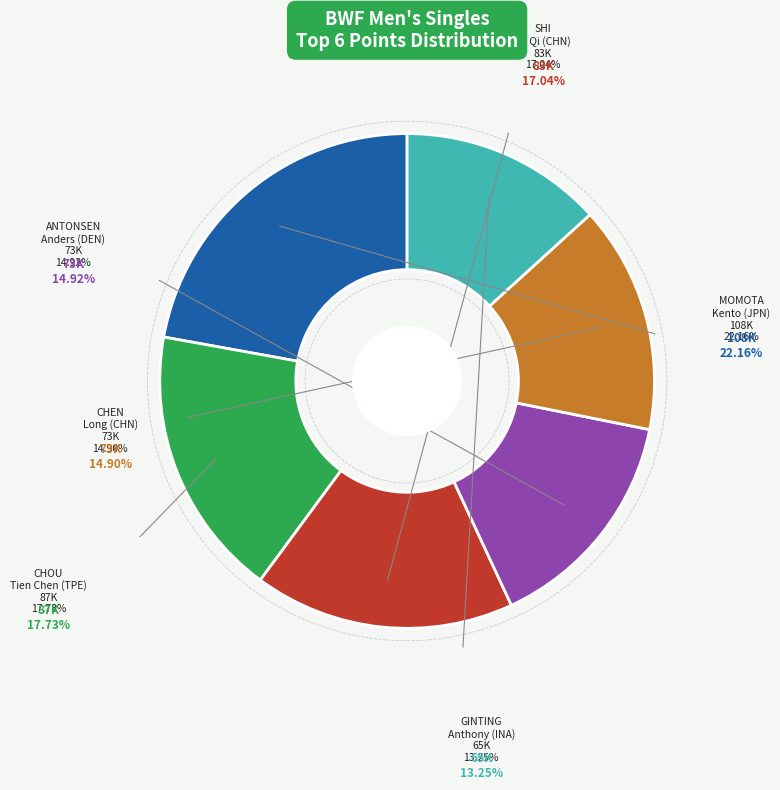

What percentage do CHEN Long (CHN) and MOMOTA Kento (JPN) together represent?

37.1%